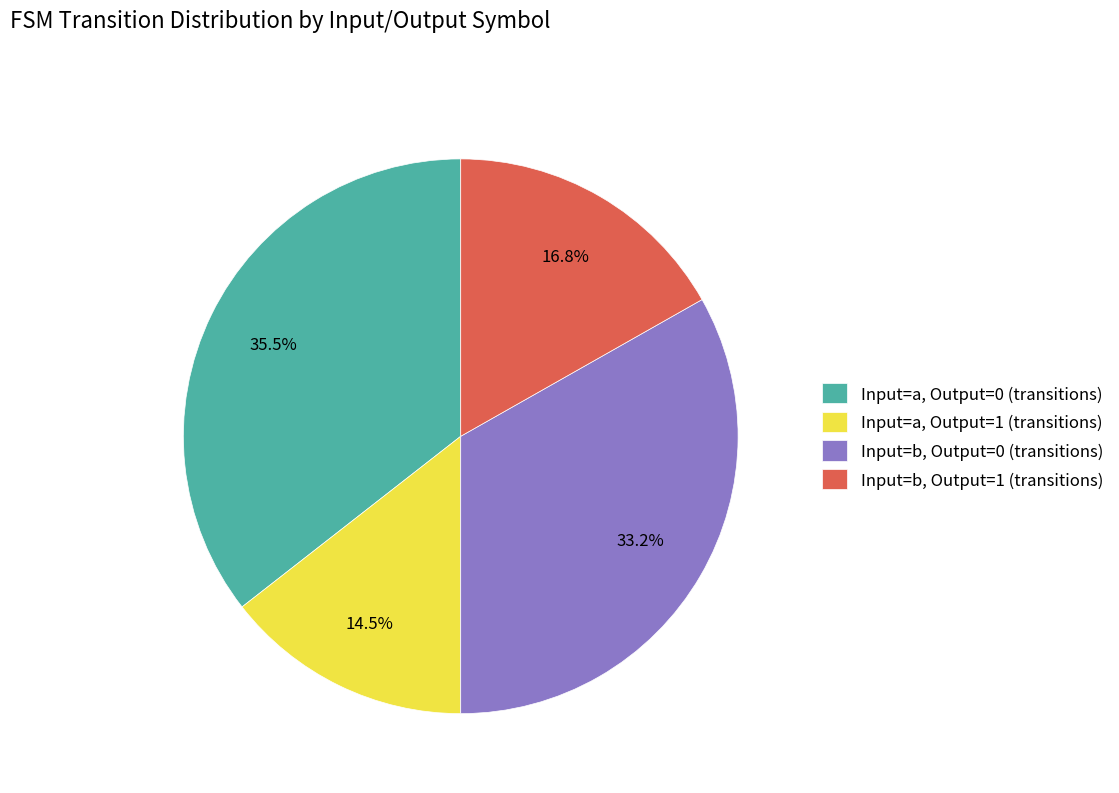

What portion of the pie excludes Input=a, Output=0 (transitions)?

64.5%